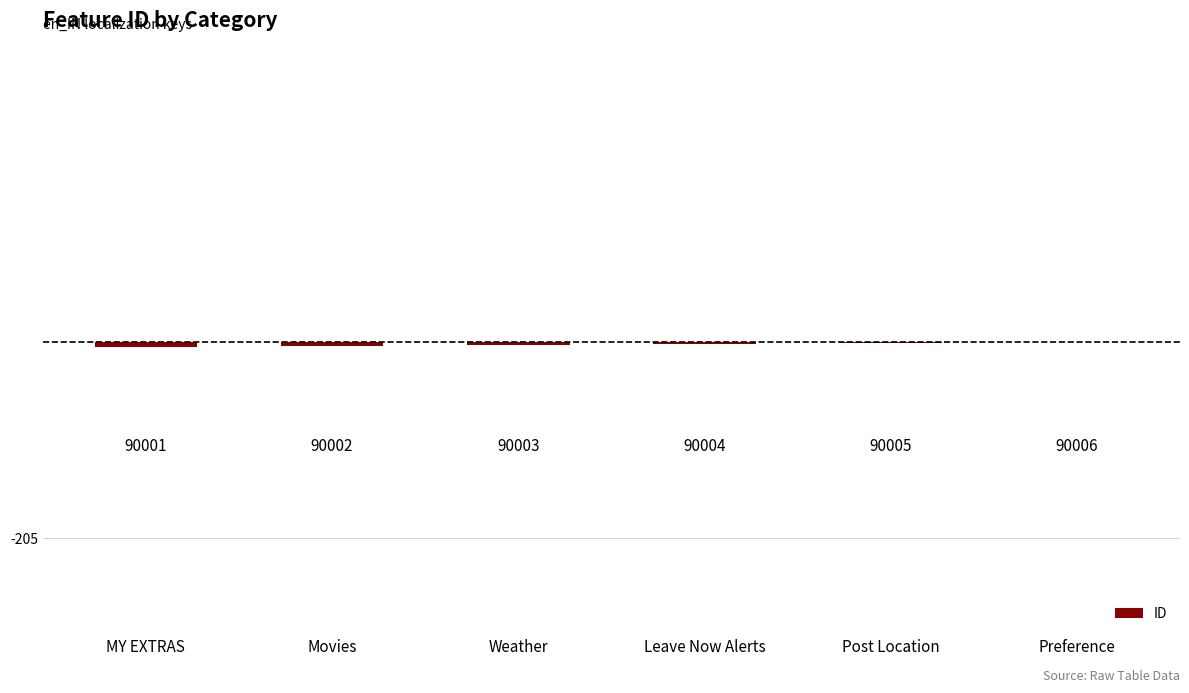

How many values are between -4 and -1?

4